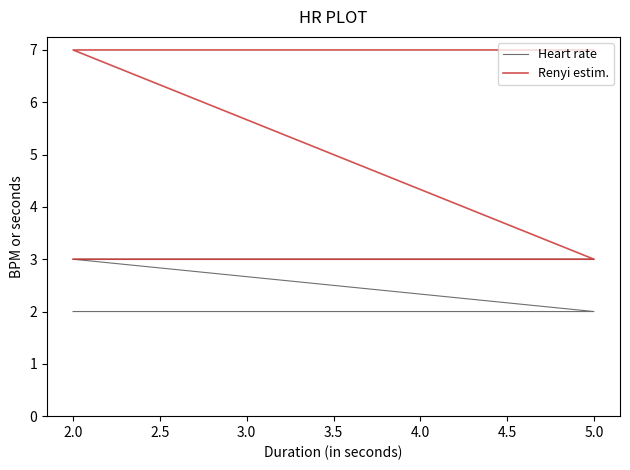

What is the difference between the highest and lowest values at 3.0?

1